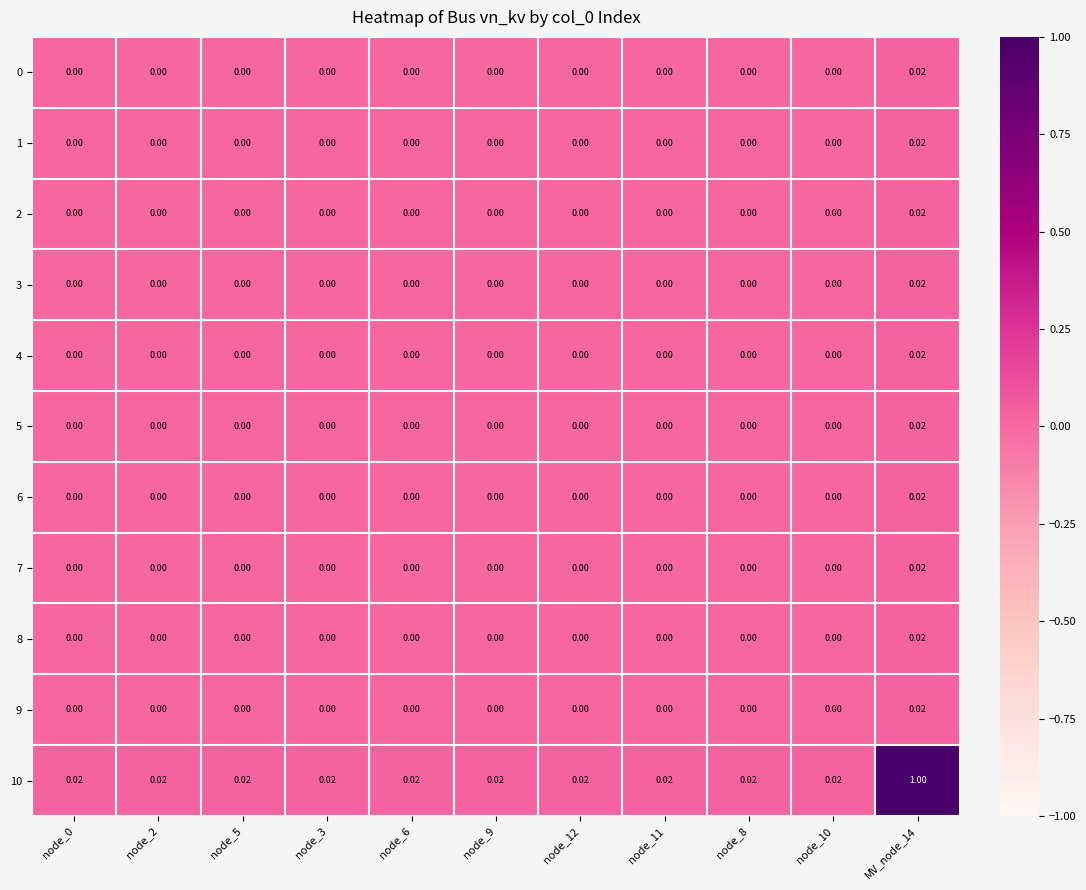

Which label corresponds to the largest value in the chart?

MV_node_14